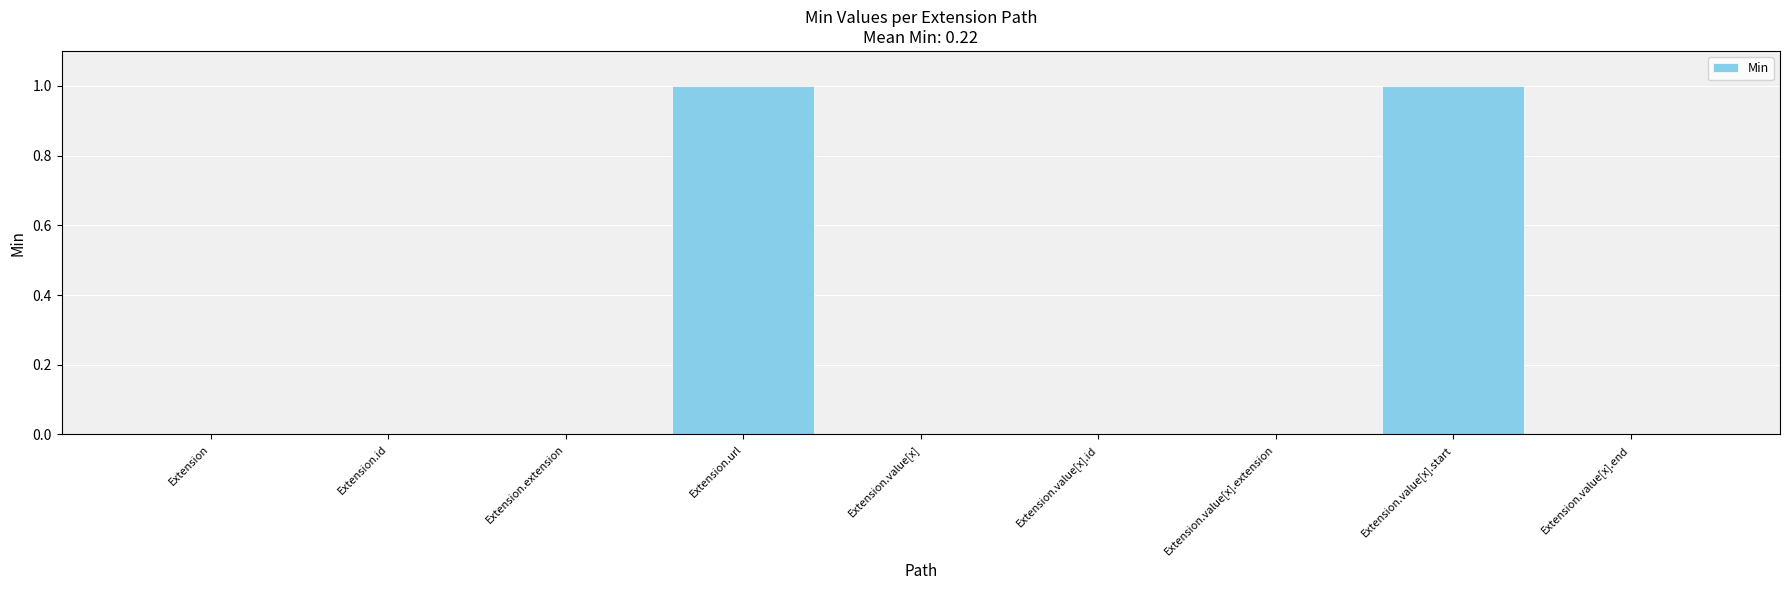

Reading left to right, transcribe all the data shown in this chart.

0	0	0	1	0	0	0	1	0